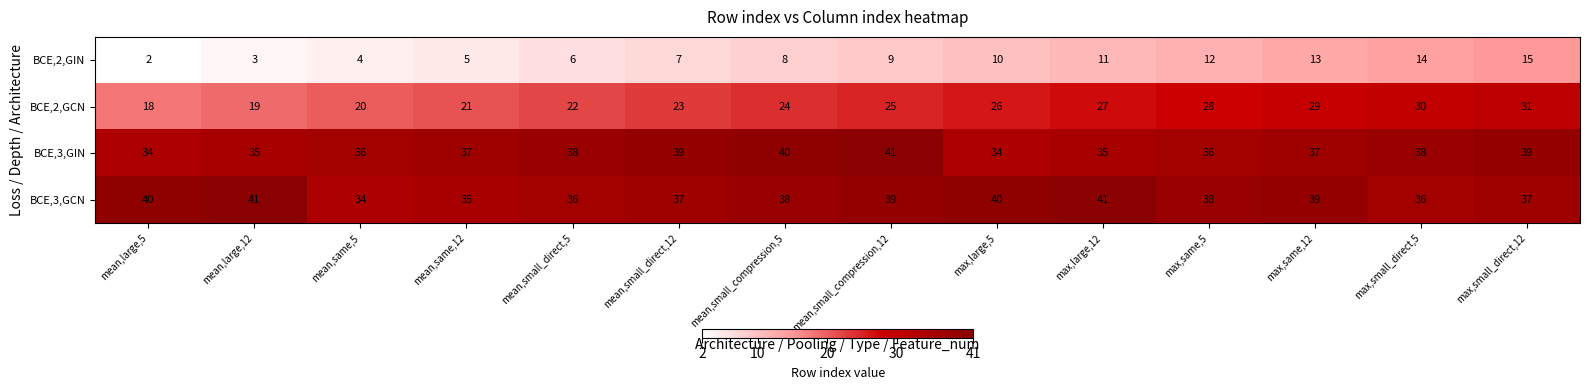

How many BCE,3,GCN values are between 36 and 40?

10